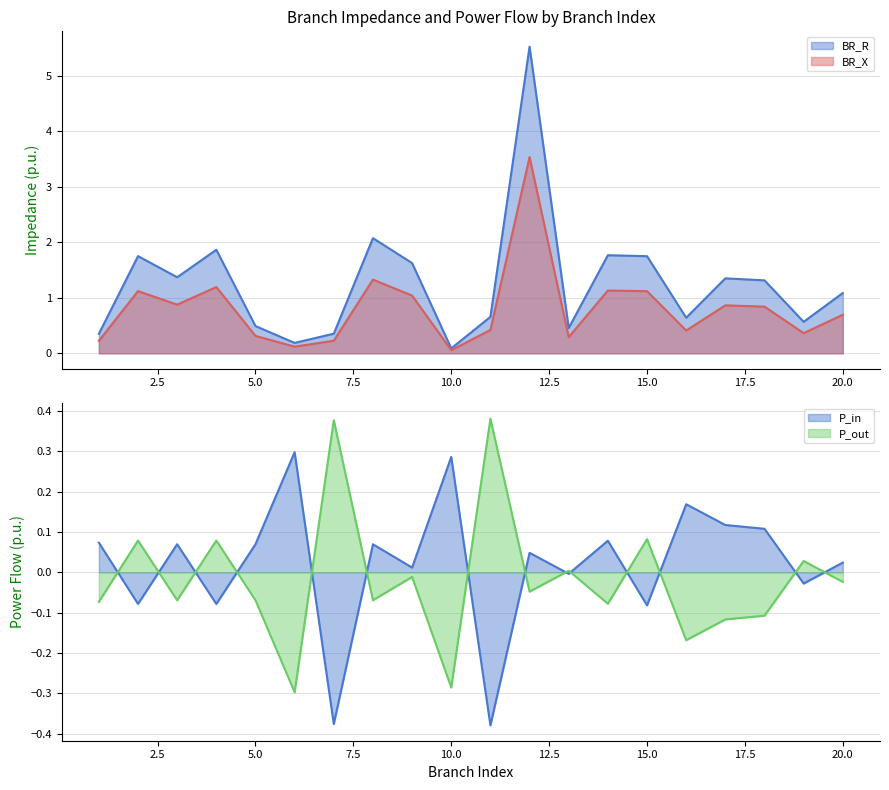

Reading left to right, extract all data points from this chart.

BR_R: 0.4	1.8	1.4	1.9	0.5	0.2	0.4	2.1	1.6	0.1	0.7	5.5	0.5	1.8	1.7	0.6	1.4	1.3	0.6	1.1
BR_X: 0.2	1.1	0.9	1.2	0.3	0.1	0.2	1.3	1.0	0.1	0.4	3.5	0.3	1.1	1.1	0.4	0.9	0.8	0.4	0.7
P_in: 0.1	-0.1	0.1	-0.1	0.1	0.3	-0.4	0.1	0.0	0.3	-0.4	0.0	-0.0	0.1	-0.1	0.2	0.1	0.1	-0.0	0.0
P_out: -0.1	0.1	-0.1	0.1	-0.1	-0.3	0.4	-0.1	-0.0	-0.3	0.4	-0.0	0.0	-0.1	0.1	-0.2	-0.1	-0.1	0.0	-0.0